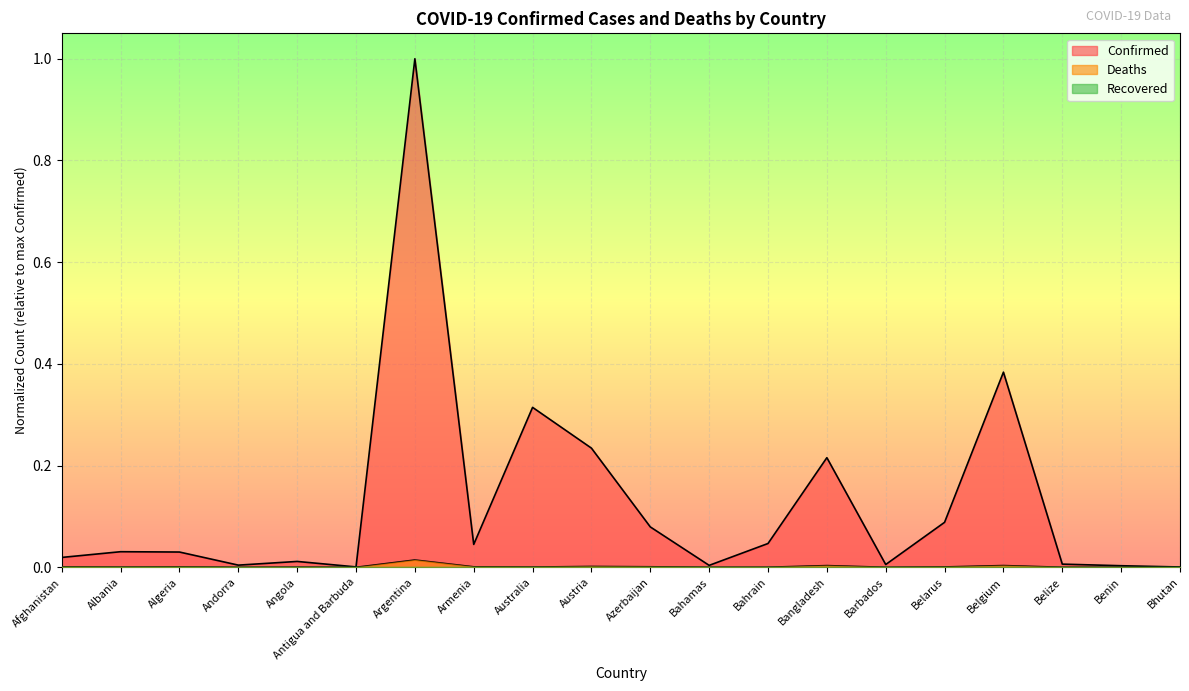

The value of Deaths at Belarus is 0.0. True or false?

False